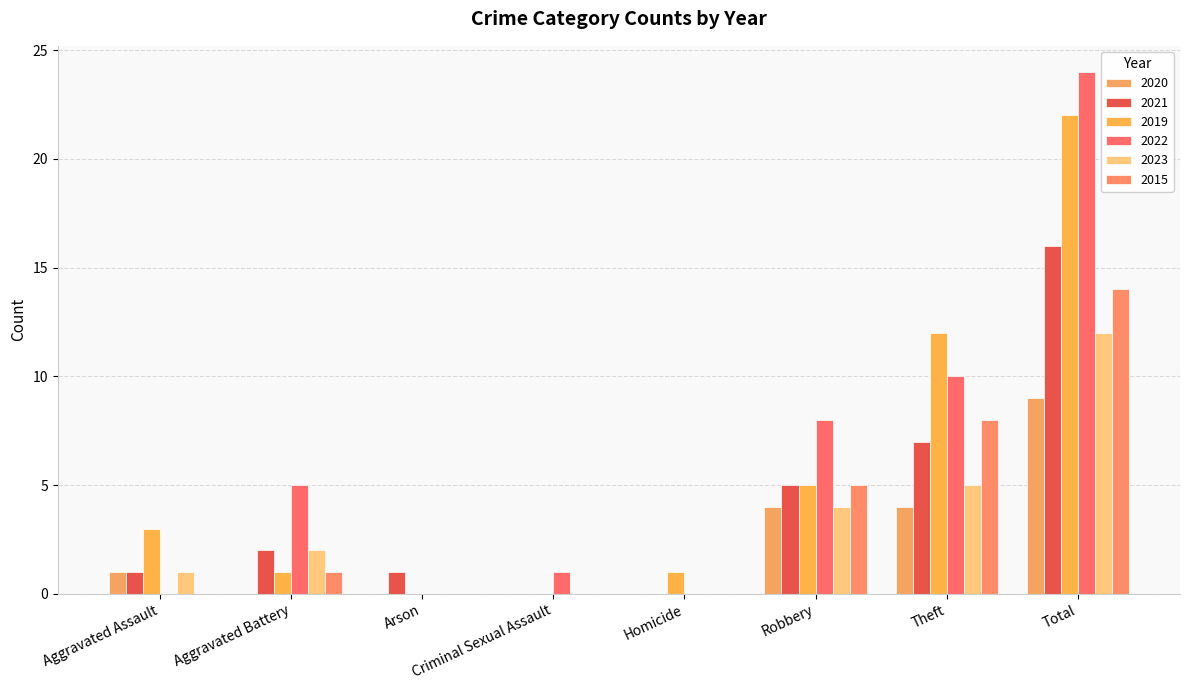

The value of 2019 at Aggravated Assault is 3. True or false?

True